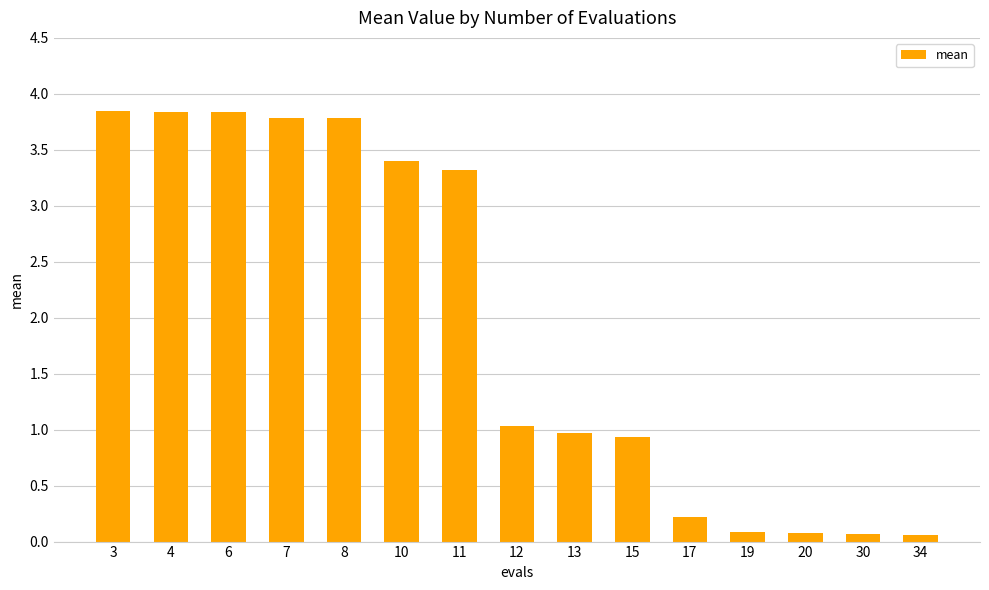

What is the approximate value at 34?

0.1